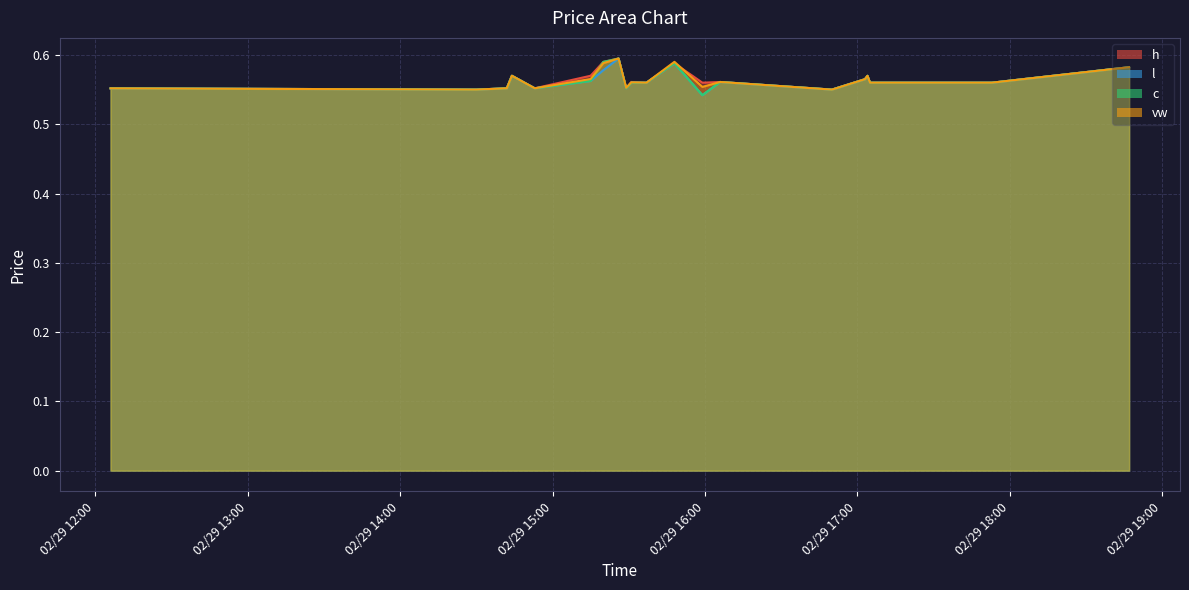

At which category does l reach its first local valley?

2024-02-29 14:30